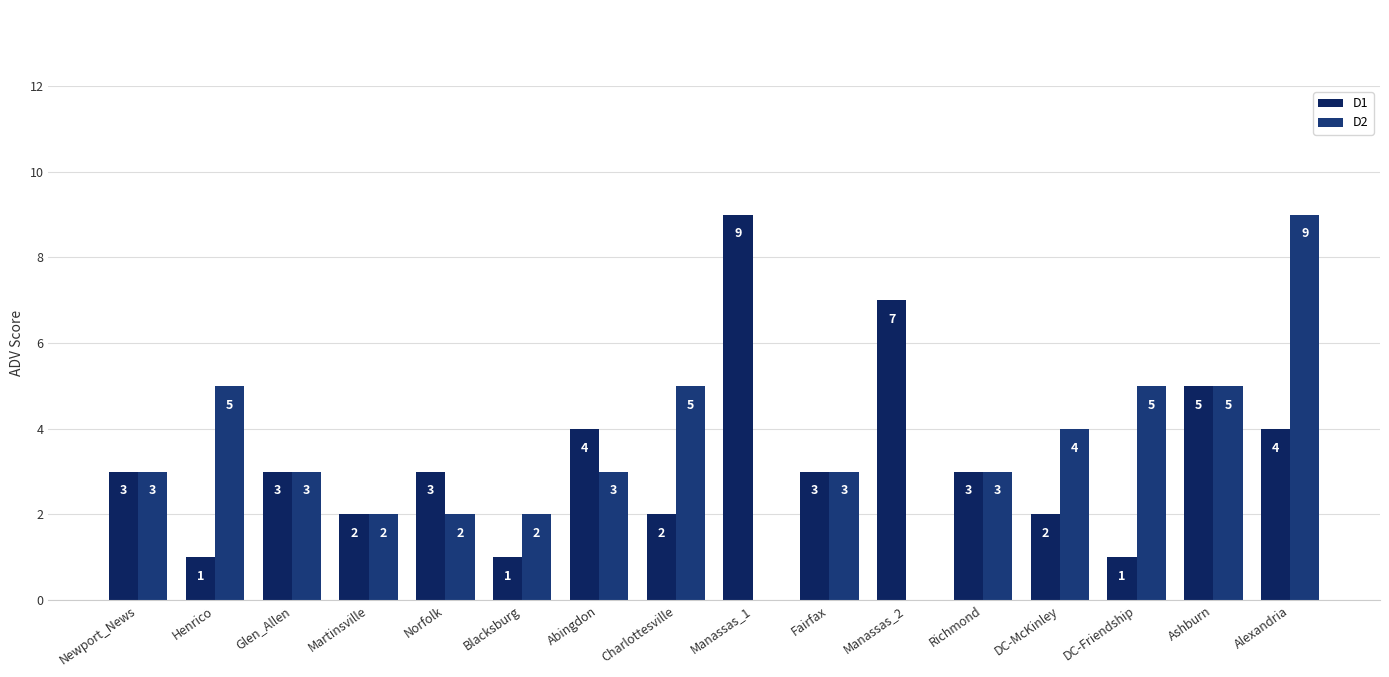

Which category has the highest value across all series?

Manassas_1